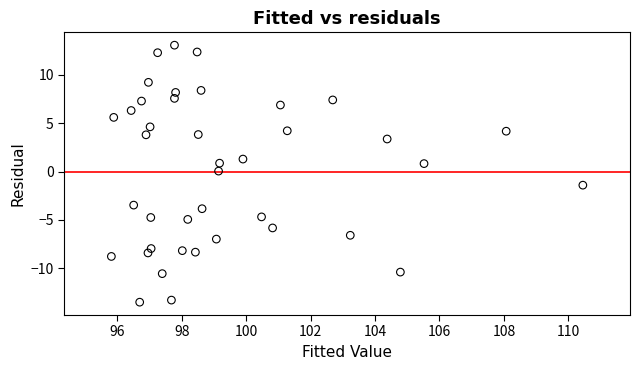

What is the range of Y values (max minus min)?

26.6